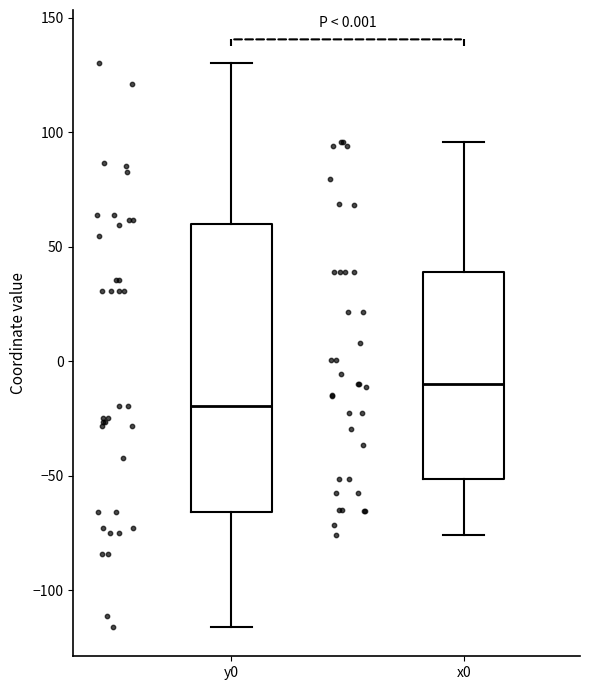

Where does the lower whisker of the box for x0 end on the y-axis? The values are not printed on the chart, so give them approximately, as read against the axis.

-75